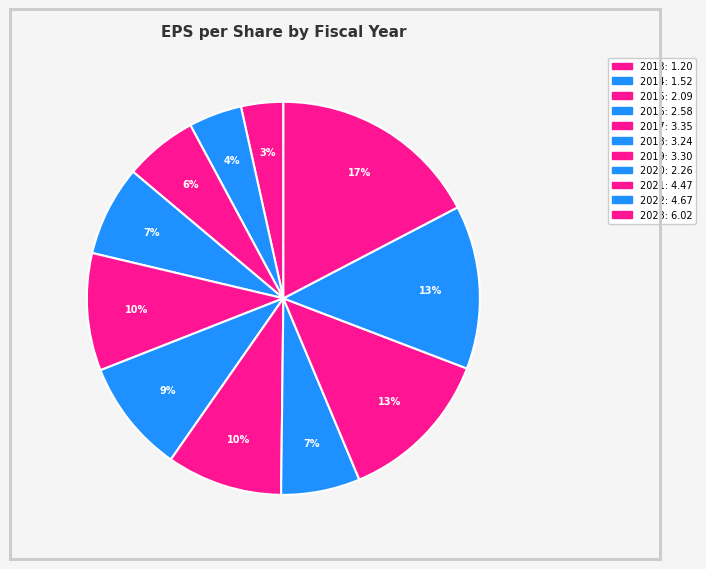

Is there a majority slice in this chart?

No